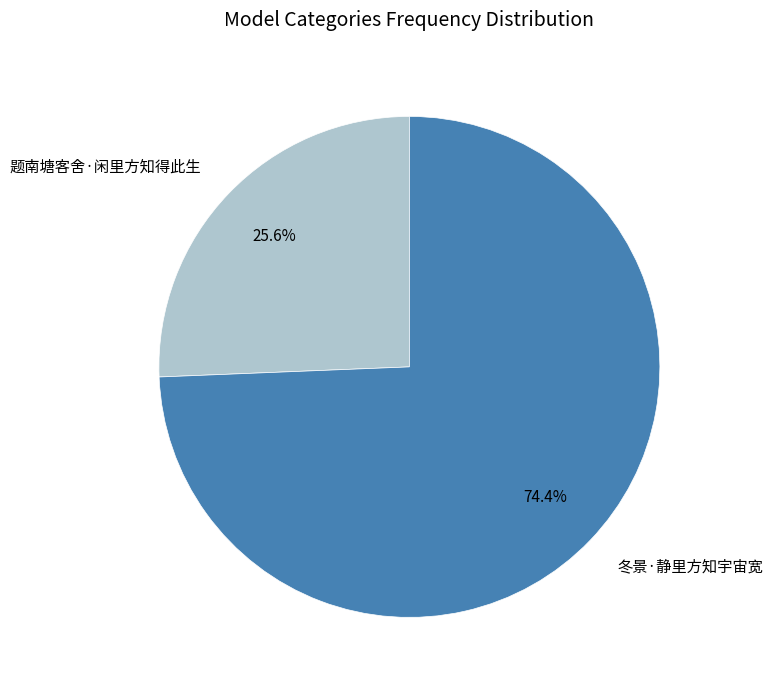

Does 题南塘客舍·闲里方知得此生 account for over 50% of the chart?

No